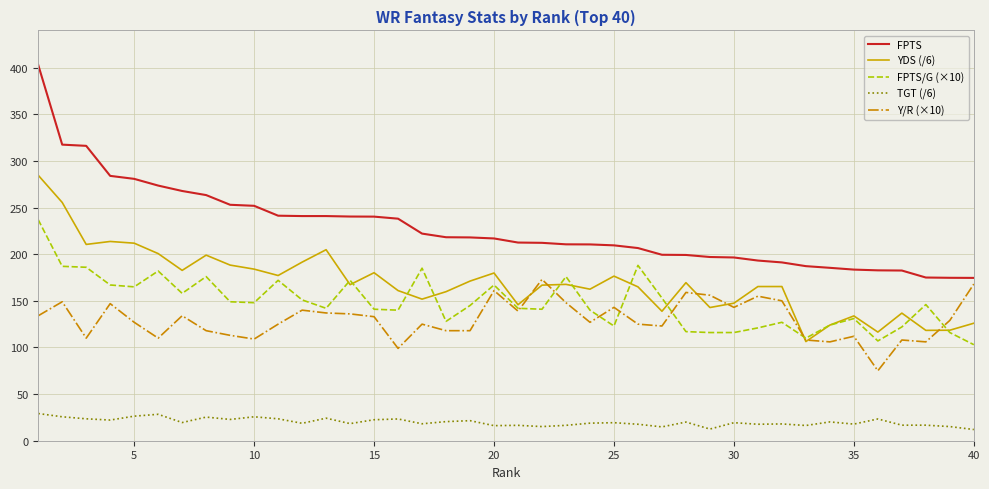

True or false: FPTS/G (×10) and TGT (/6) intersect in this chart.

False